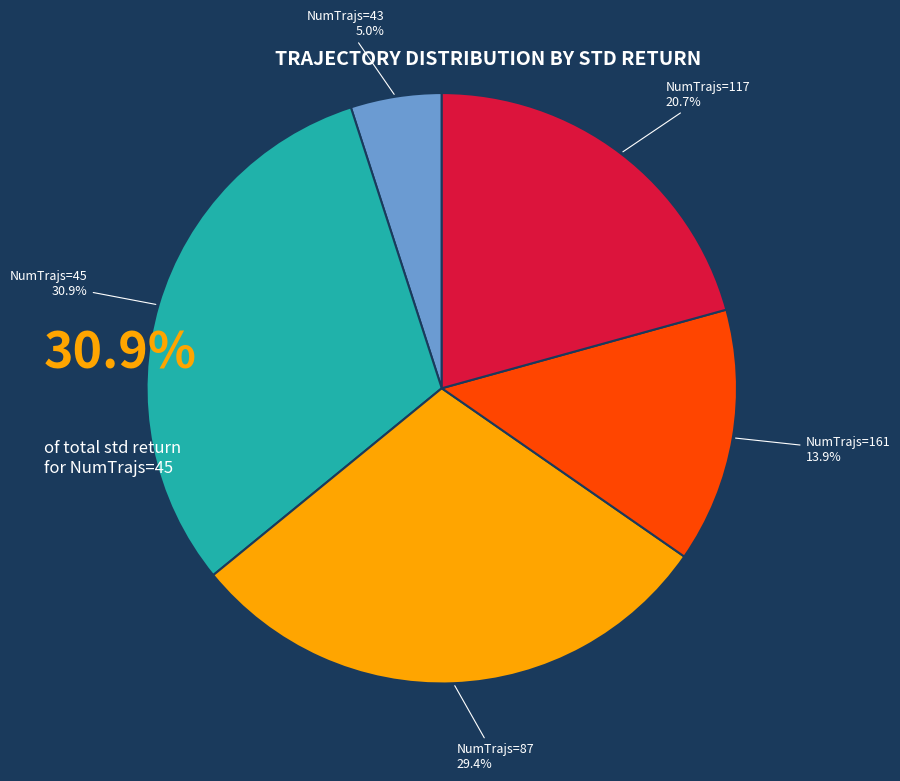

How many segments does this pie chart have?

5